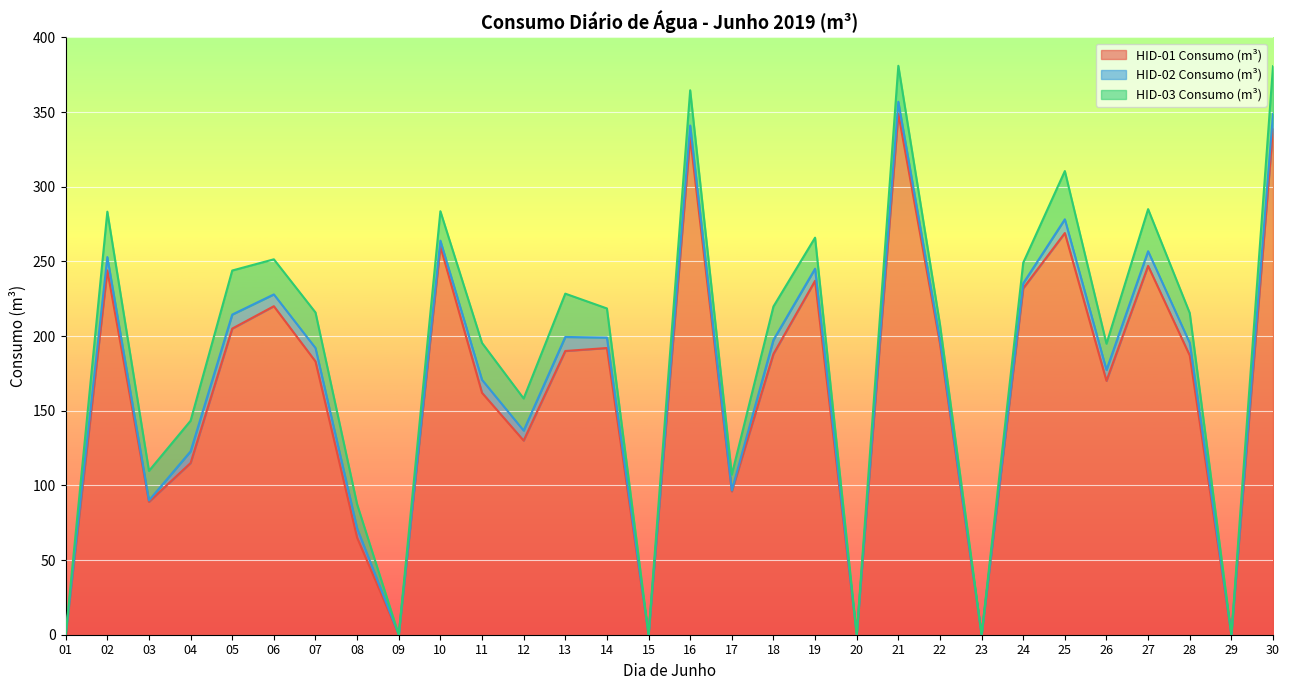

Which series has the largest total across all categories?

HID-01 Consumo (m³)